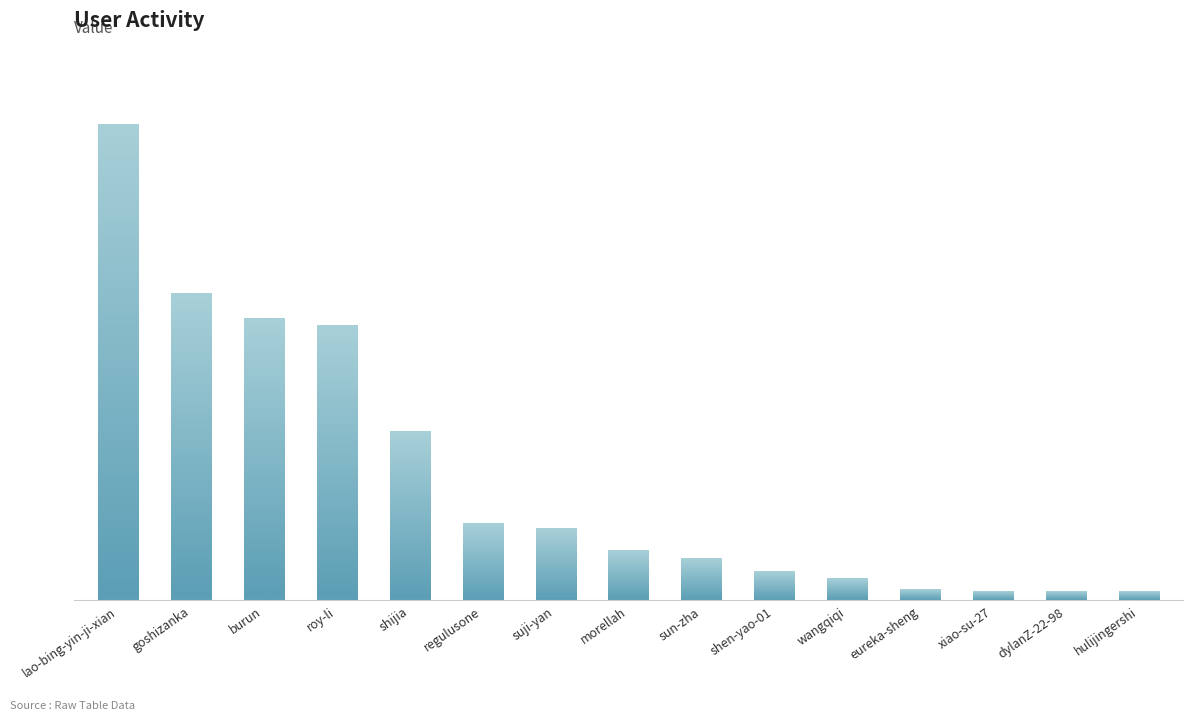

Which category has the lowest value across all series?

hulijingershi